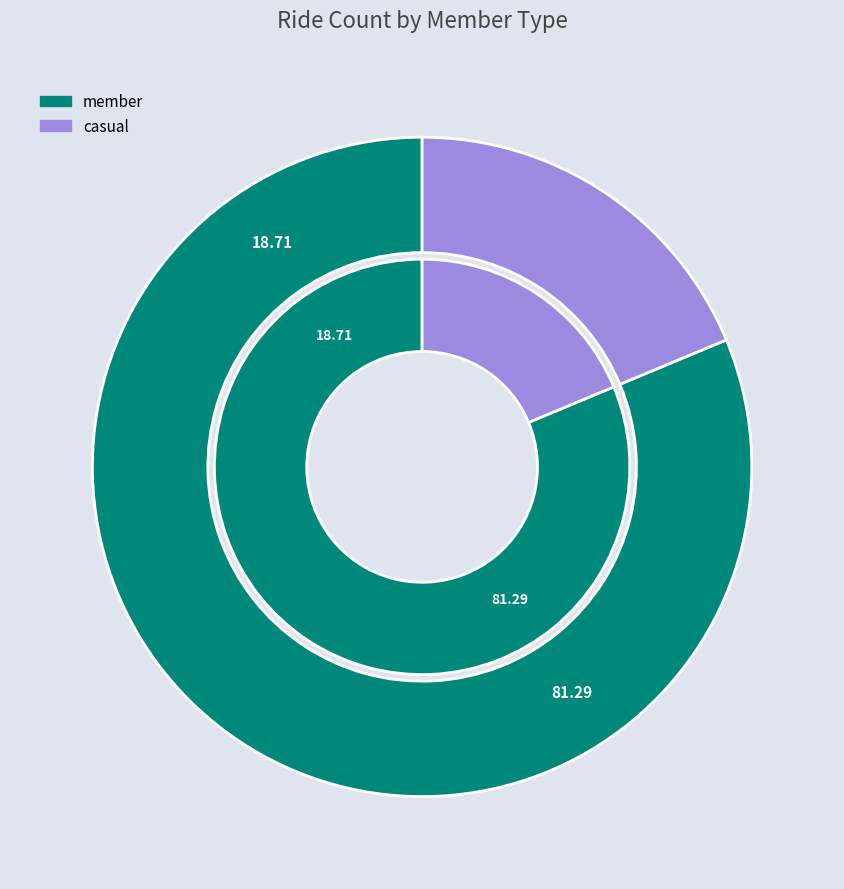

Count the number of slices in the pie.

2